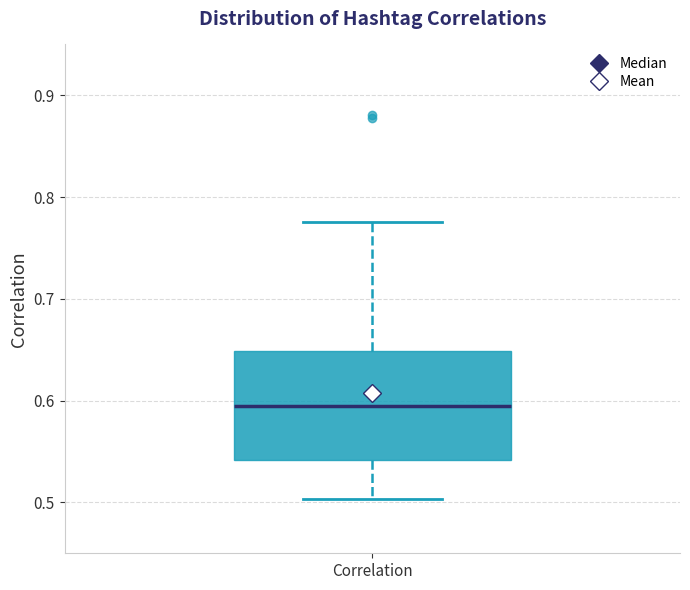

Transcribe this box plot: give where the median line is, the range the box spans, and where the two whiskers end, as read against the y-axis. The values are not printed on the chart, so give them approximately, as read against the axis.

median 0.59, box 0.54 to 0.65, whiskers 0.50 to 0.78